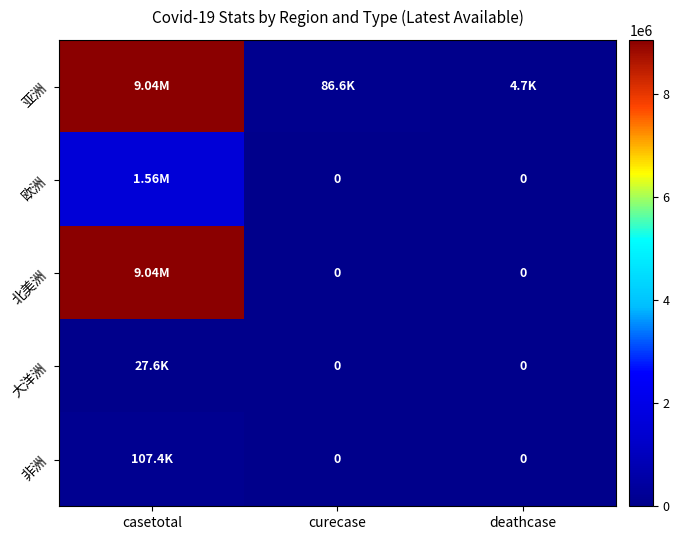

At which category does the chart reach its peak across all series?

casetotal